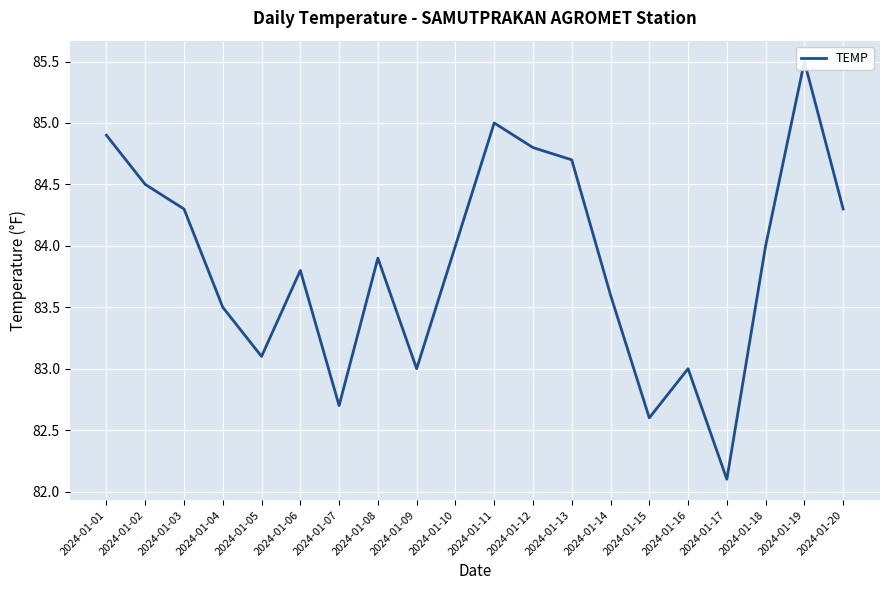

What is the value of the 20th point from the left?

84.3